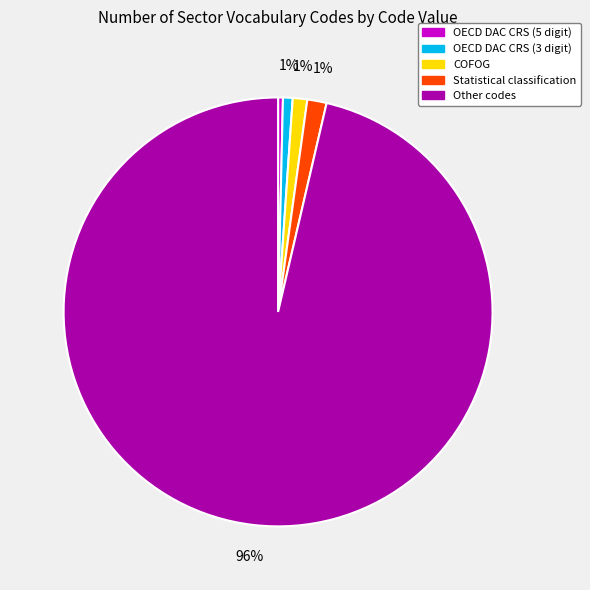

To the nearest percent, what is the average slice percentage?

20%